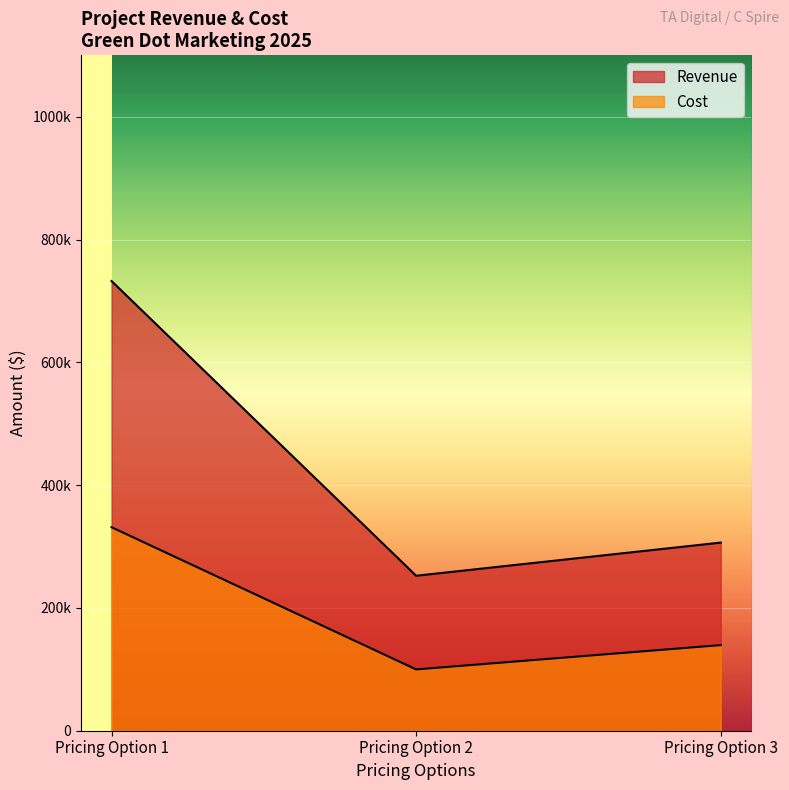

What is the total value across all series at Option 3?

445840